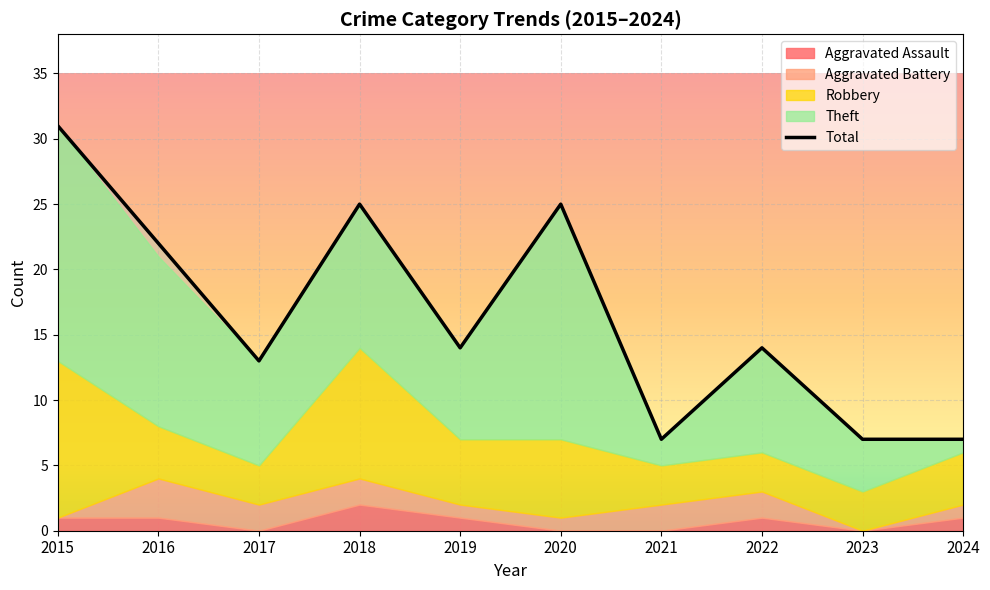

Reading right to left, list all the values displayed in this chart.

7	7	14	7	25	14	25	13	22	31